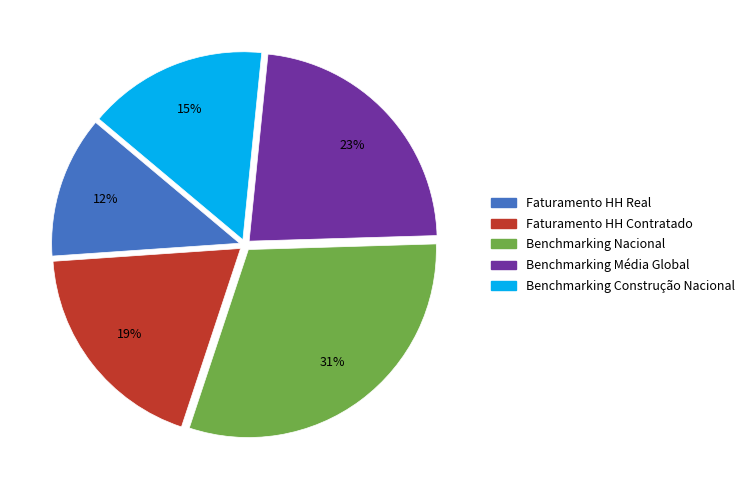

What is the smallest slice in the pie chart?

Faturamento HH Real